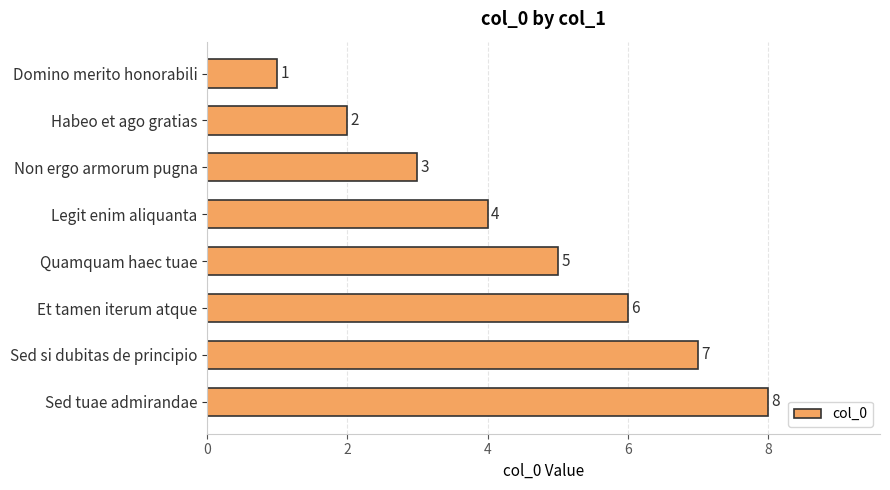

What is the change in value from Domino merito honorabili to Habeo et ago gratias?

+1